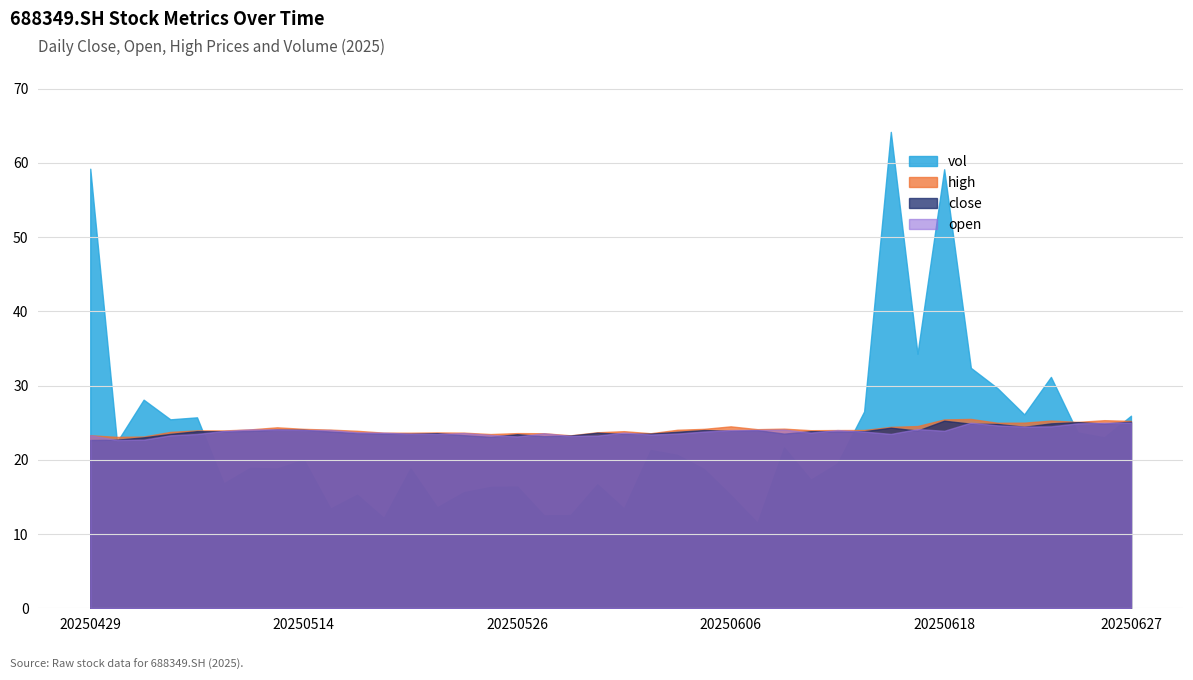

True or false: high and close intersect in this chart.

False